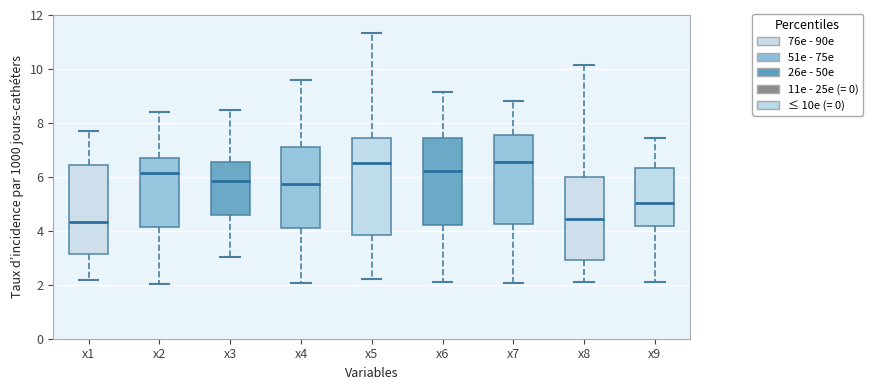

Where is the upper edge of the box for x1 on the y-axis? The values are not printed on the chart, so give them approximately, as read against the axis.

6.4